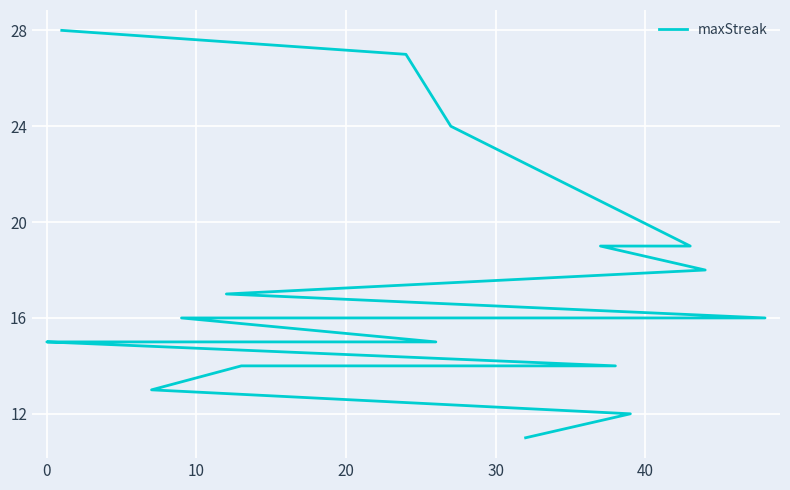

What is the greatest value displayed?

28